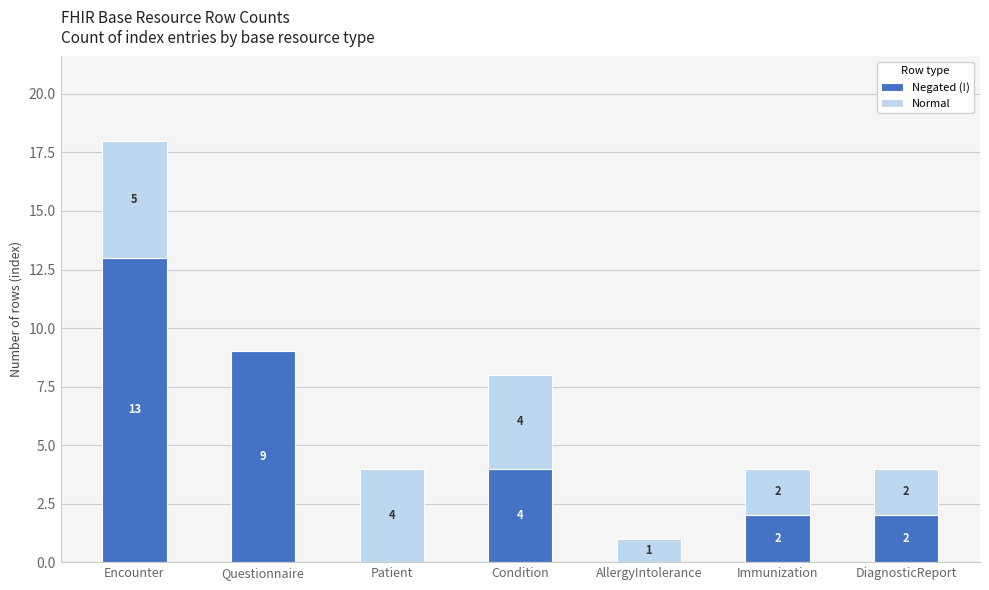

What are all the series names shown in the legend?

Negated (!), Normal